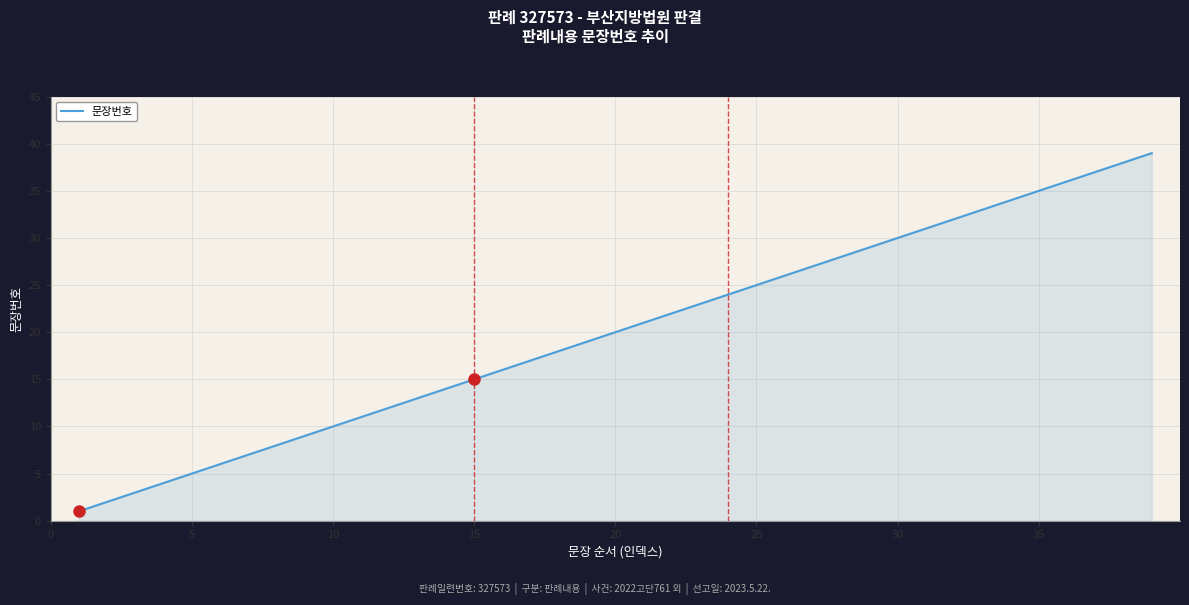

What is the difference between the maximum and minimum values?

38